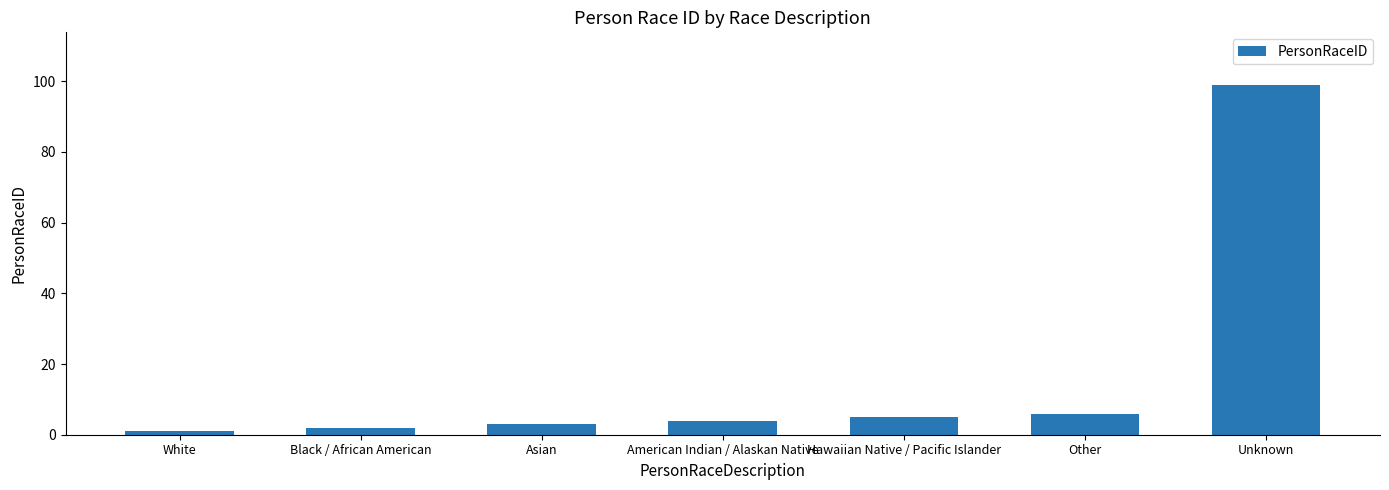

List the labels in order of value, smallest first.

White, Black / African American, Asian, American Indian / Alaskan Native, Hawaiian Native / Pacific Islander, Other, Unknown